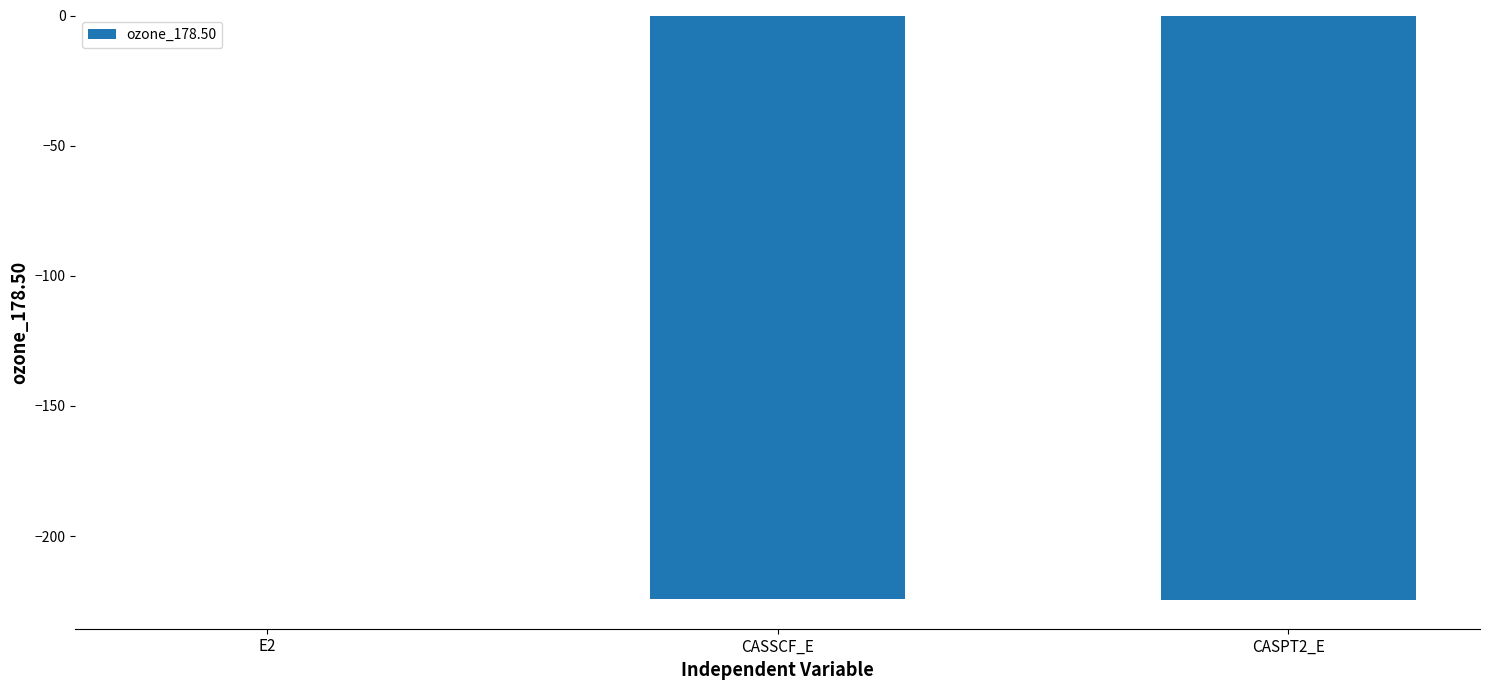

What is the sum of all values?

-448.7